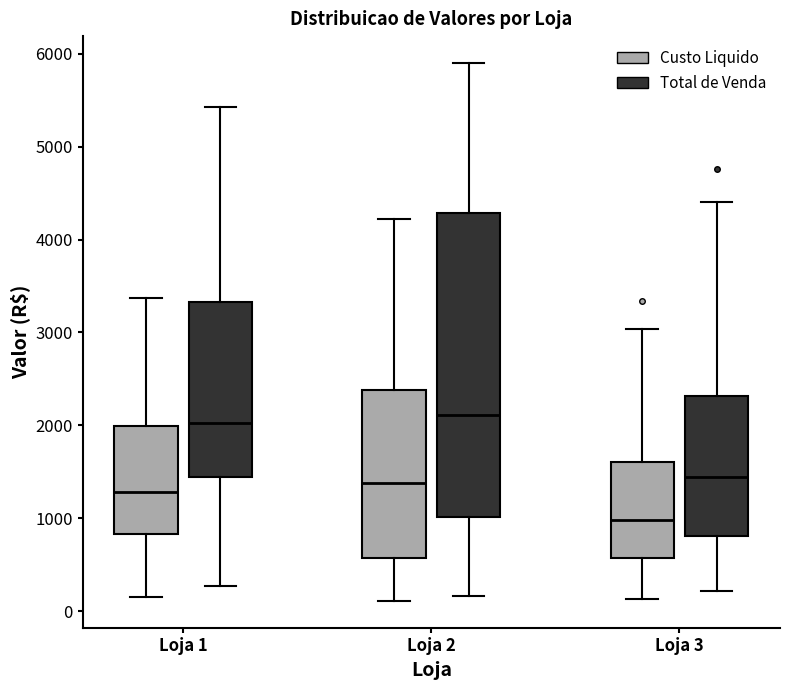

Where is the upper edge of the box for Loja 1 (Custo Liquido) on the y-axis? The values are not printed on the chart, so give them approximately, as read against the axis.

2000